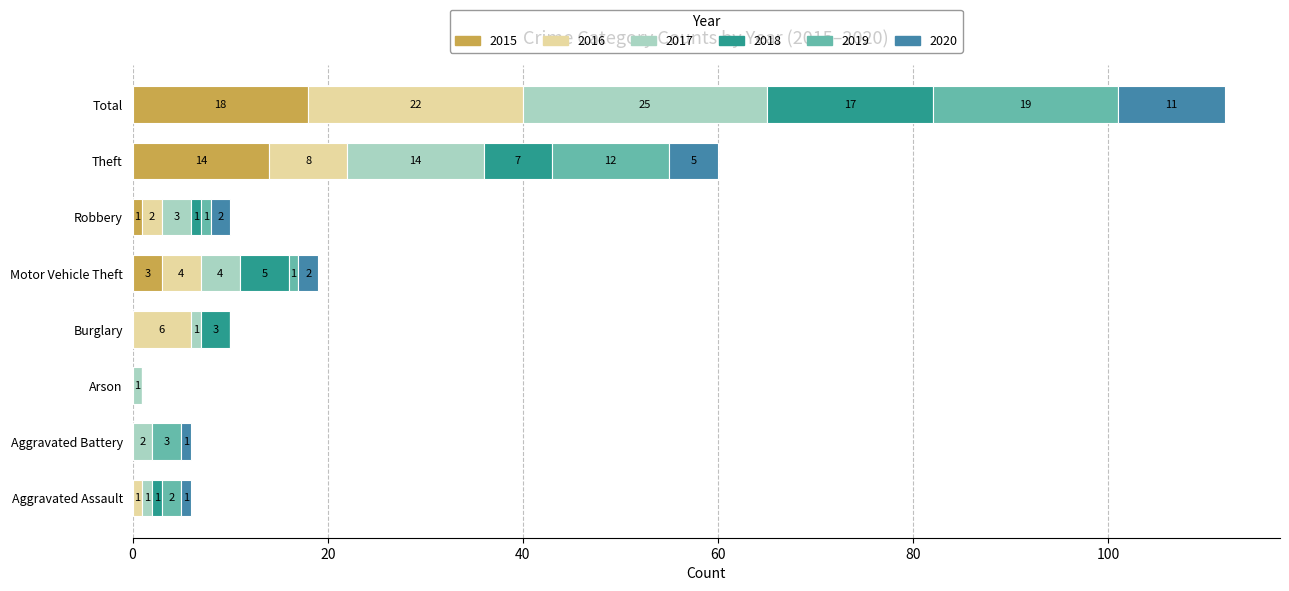

The value of 2015 at Burglary is 0. True or false?

True